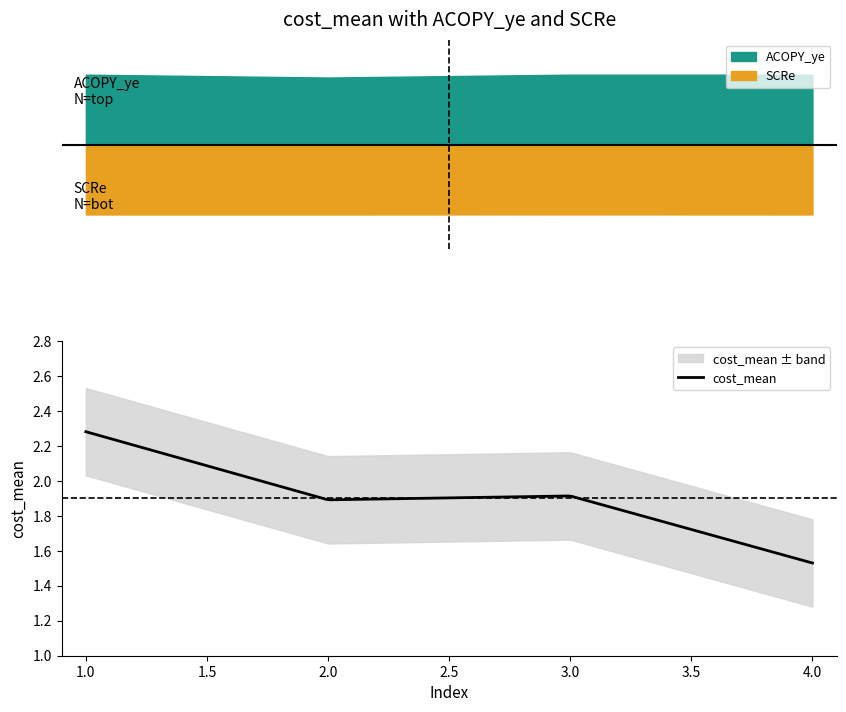

Which has a higher value, 1 or 4?

1